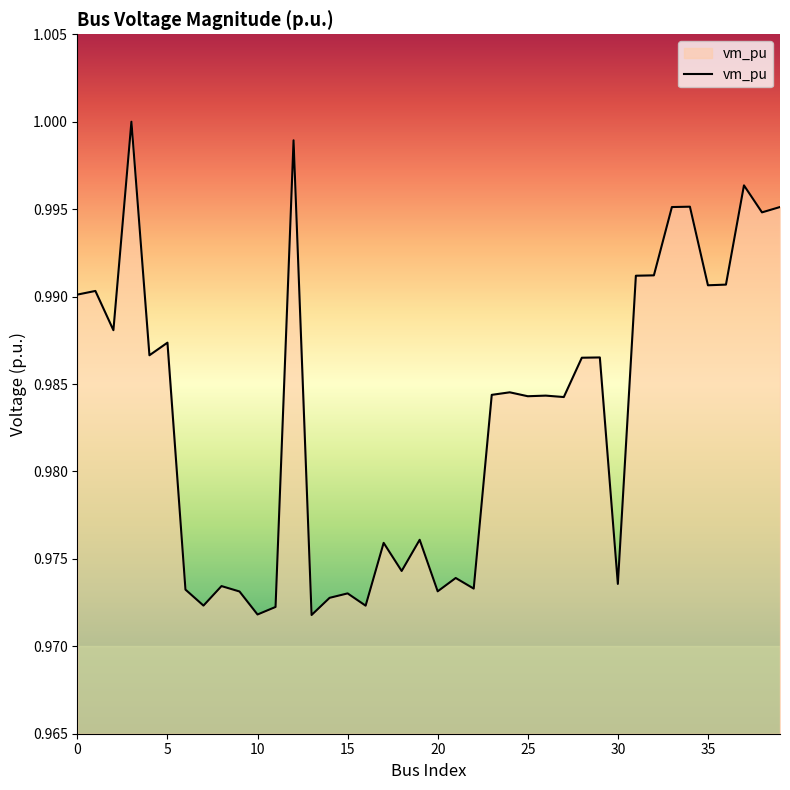

How many lines are shown in the chart?

1